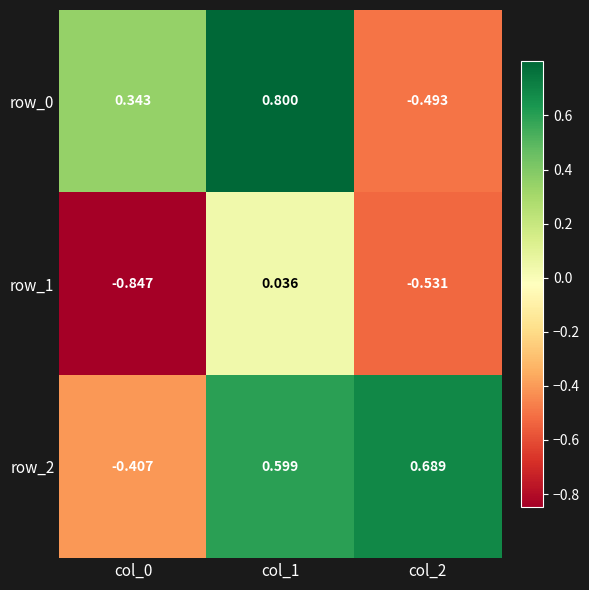

How many data points in row_0 are less than 0?

1